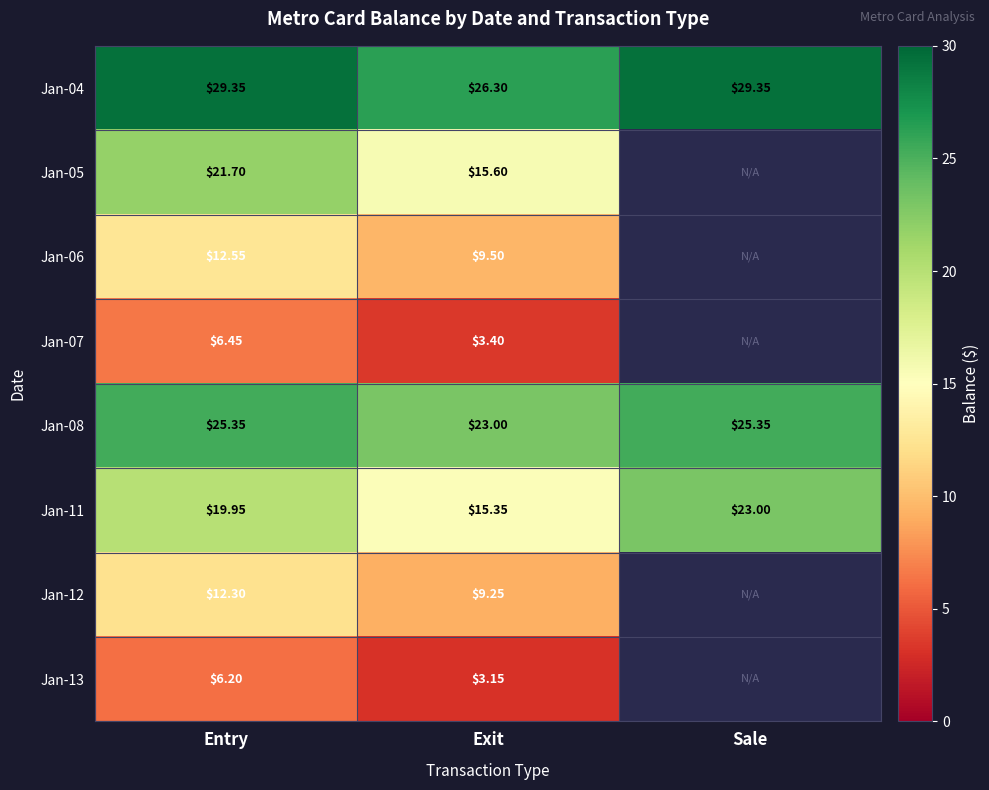

Where is Jan-08 nearest to the value 24?

Exit